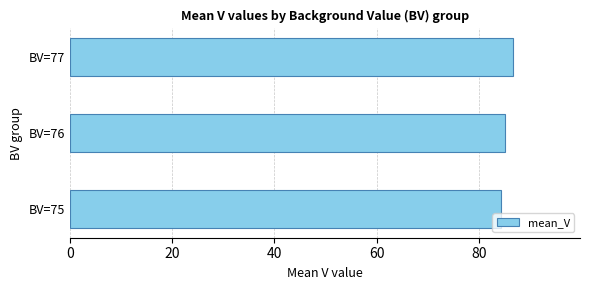

List the labels in order of value, largest first.

BV=77, BV=76, BV=75